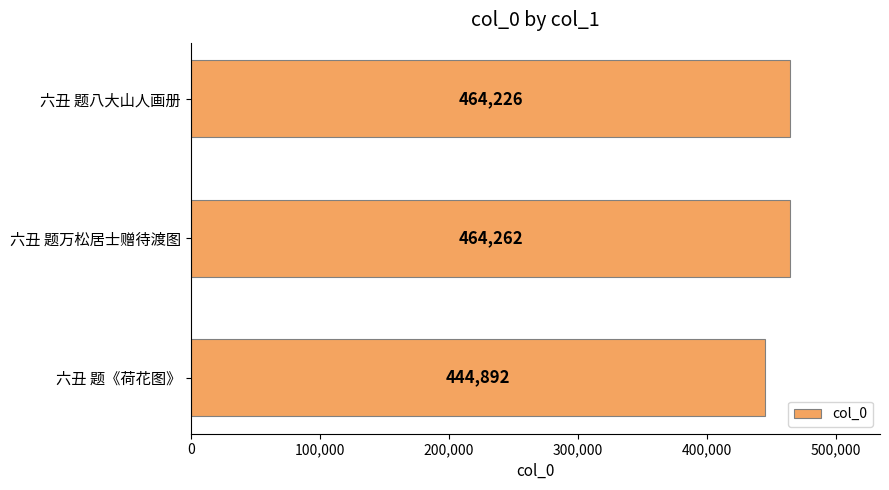

How many values are below 464226?

1